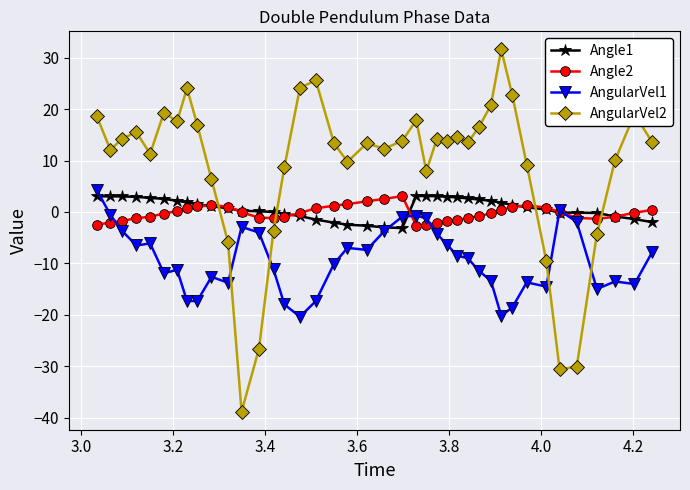

What are all the series names shown in the legend?

Angle1, Angle2, AngularVel1, AngularVel2